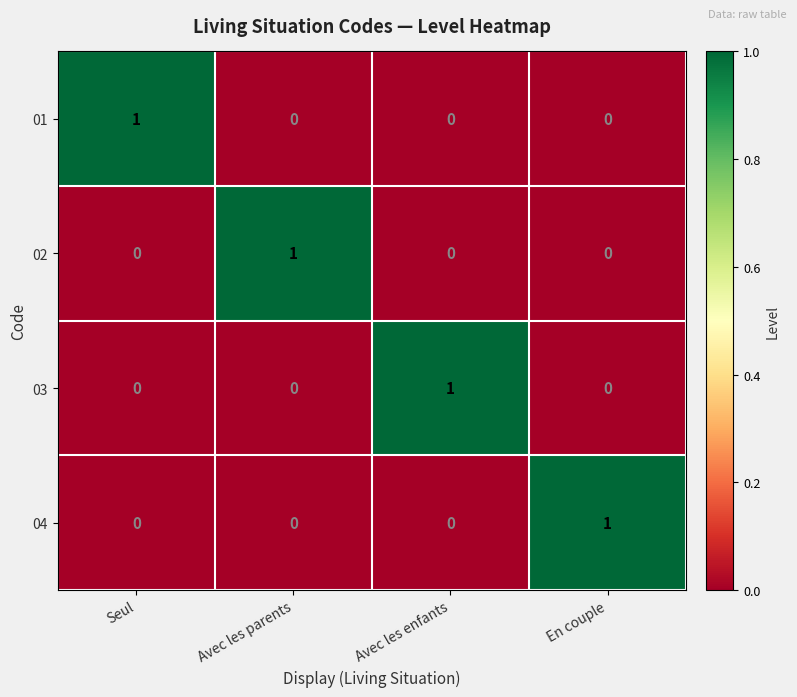

At which label does 02 reach its peak?

Avec les parents